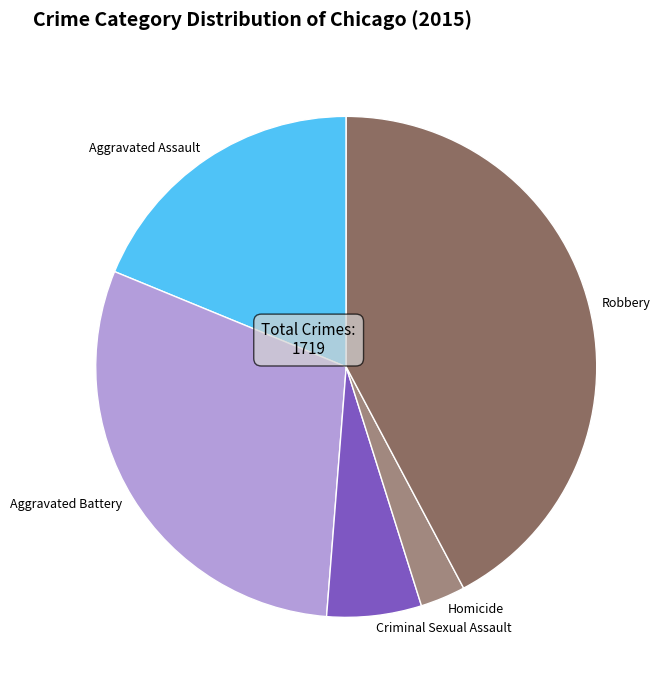

Do Robbery and Aggravated Assault together represent more than half of the pie?

Yes